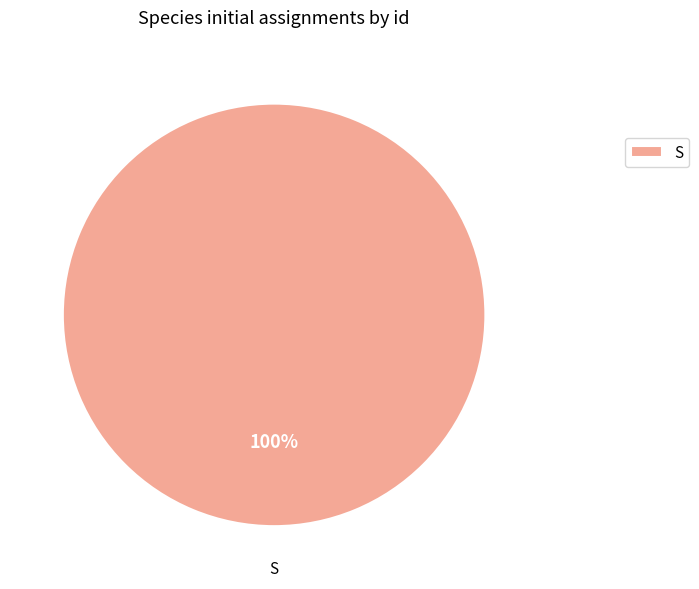

To the nearest percent, what portion does S represent?

100%